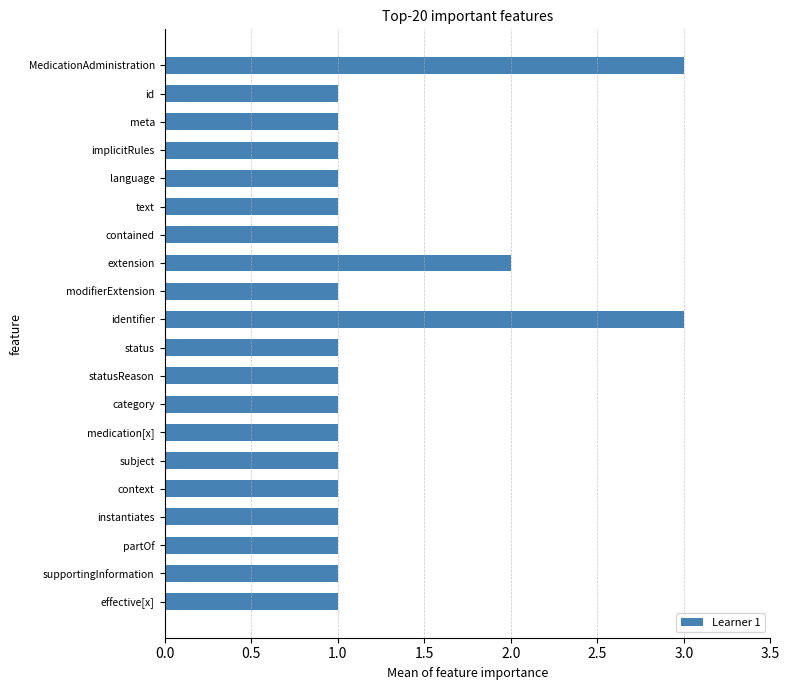

What is the value of the 4th bar from the top?

1